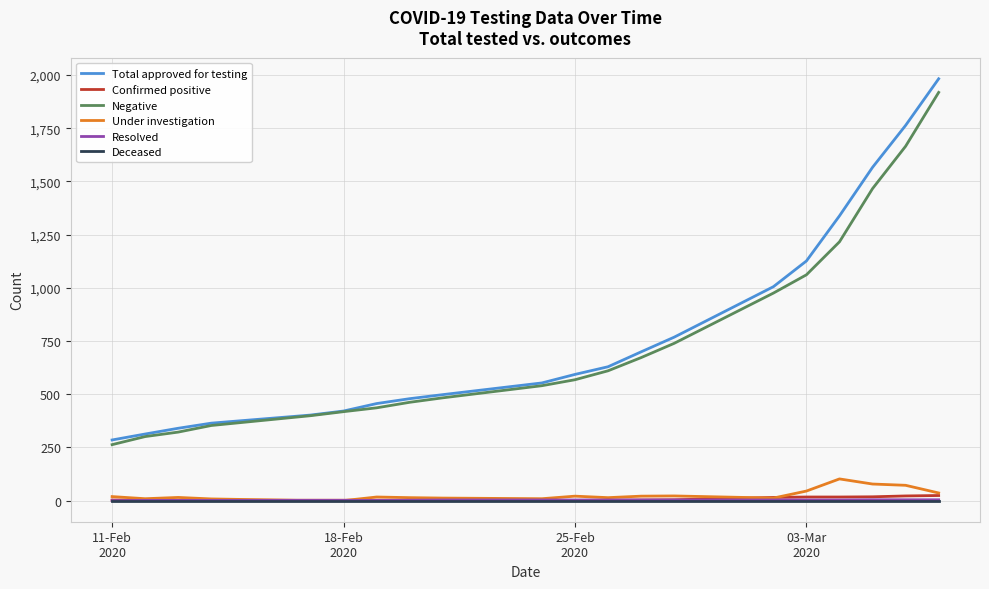

What is the minimum value for Negative?

263